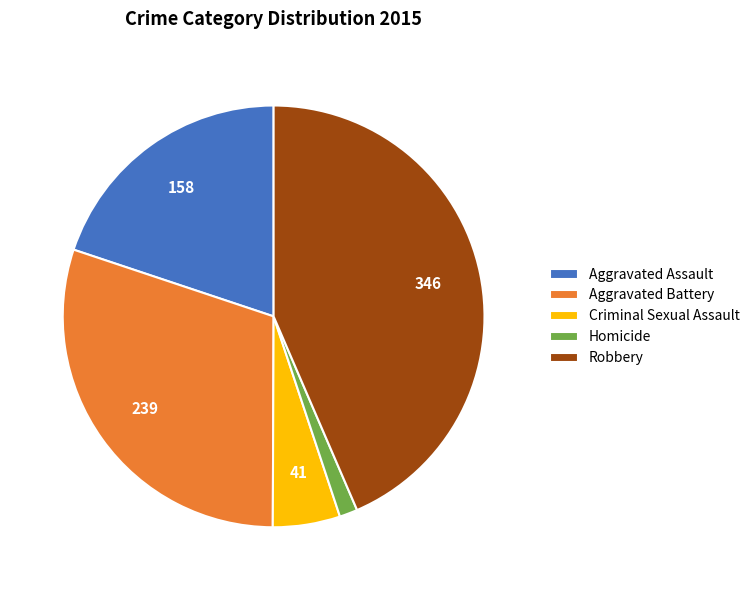

Is it true that Criminal Sexual Assault is 1% of the pie?

False